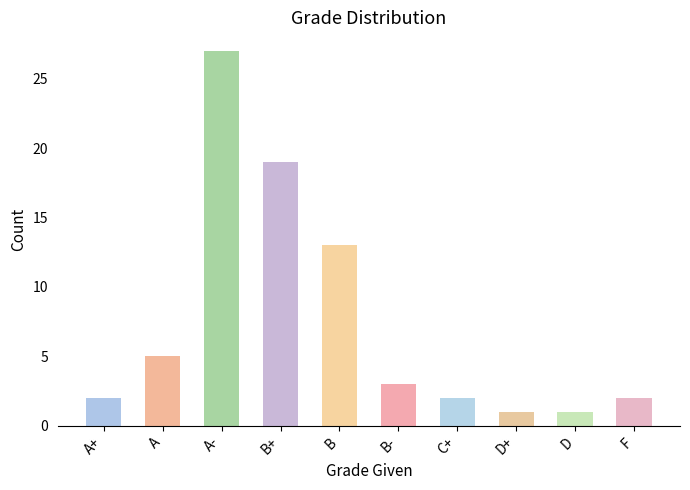

Reading right to left, extract all data points from this chart.

F=2	D=1	D+=1	C+=2	B-=3	B=13	B+=19	A-=27	A=5	A+=2